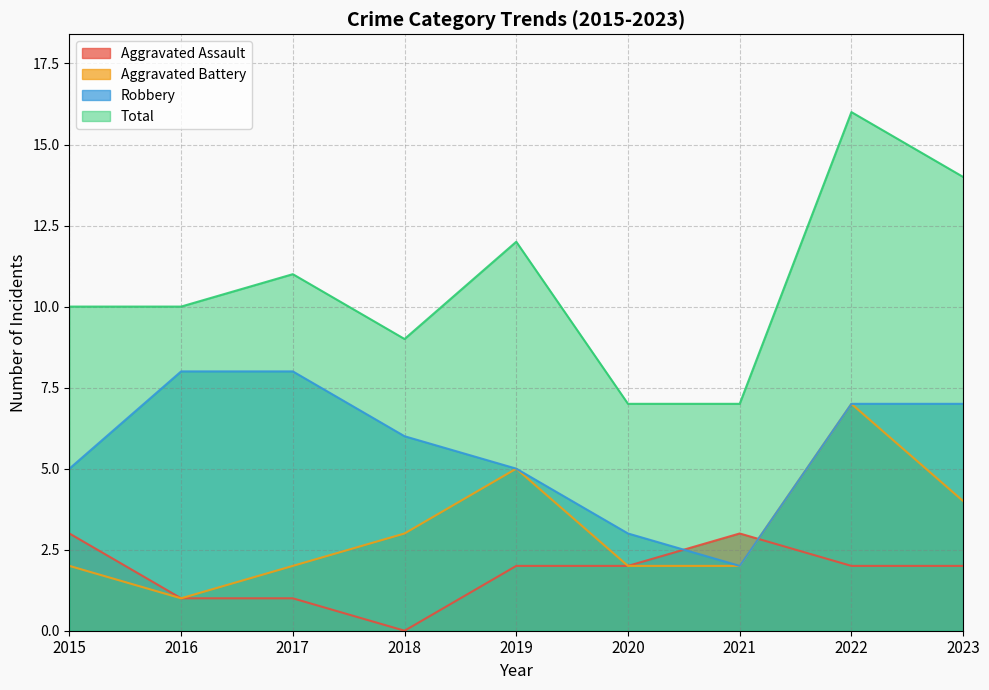

True or false: Aggravated Assault has more than 0 points higher than both neighbors.

True